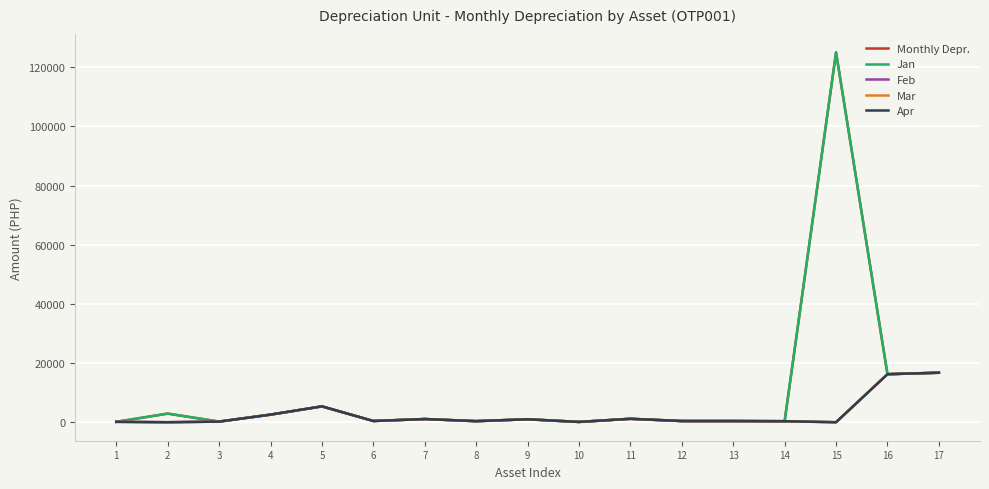

Where is Apr nearest to the value 8366?

5